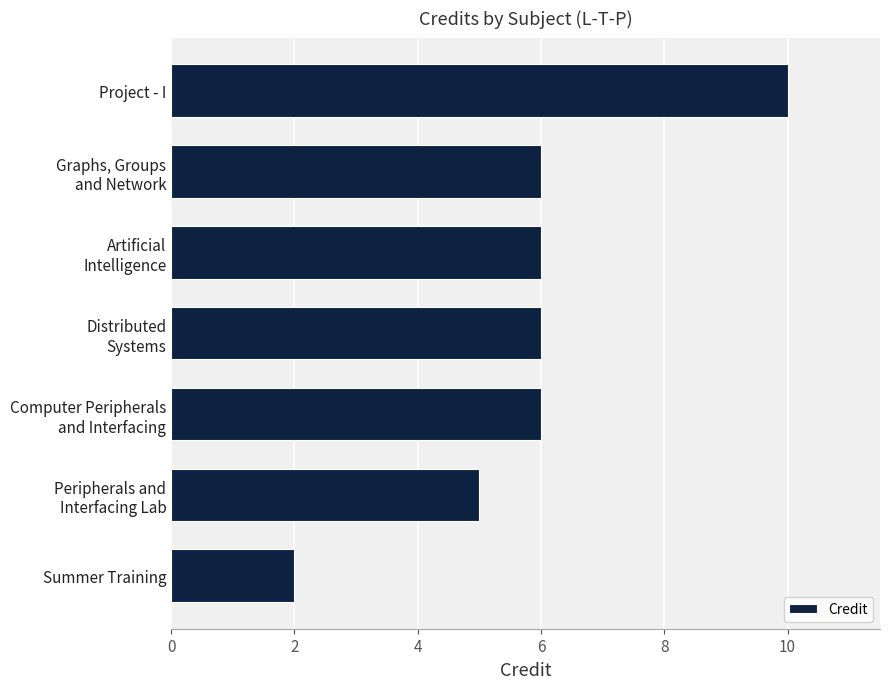

How many values are below 6?

2